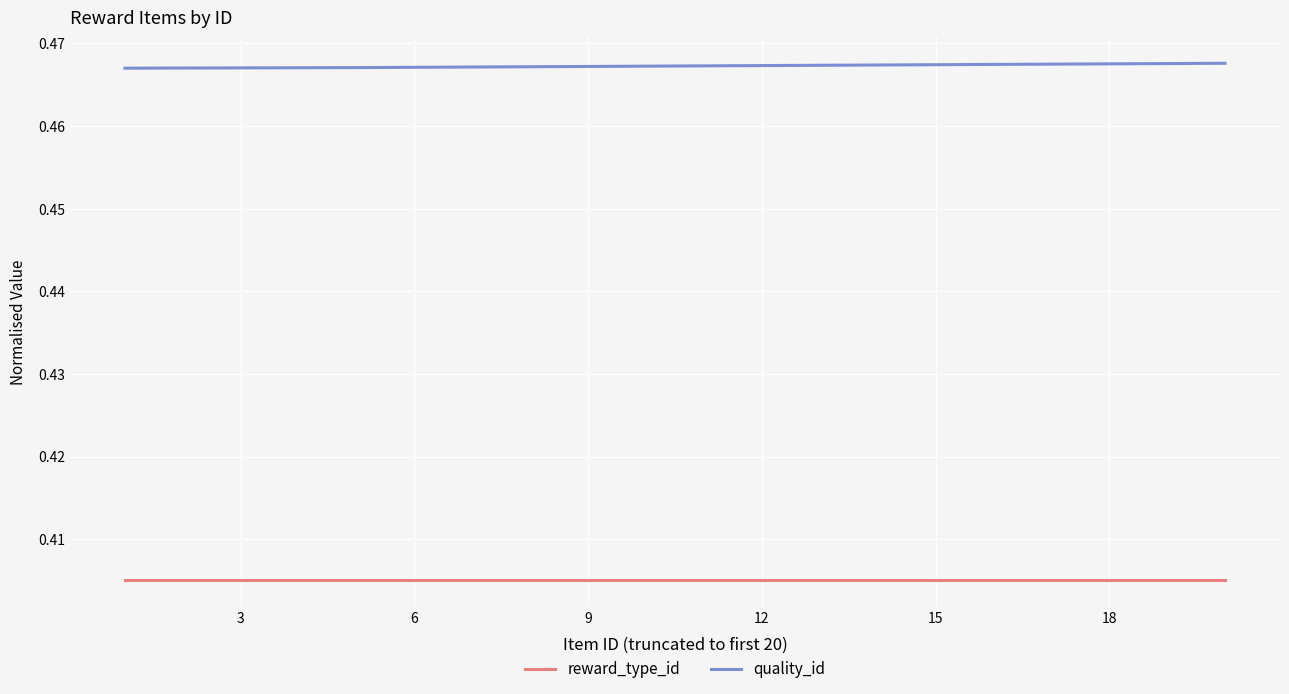

List the series in order of their overall mean, highest first.

quality_id, reward_type_id